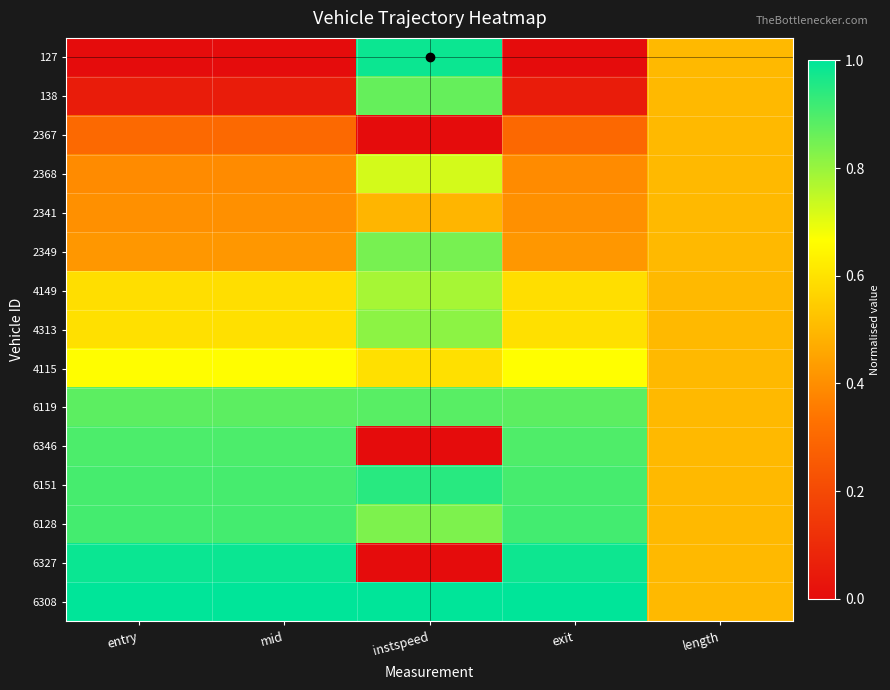

List the series in order of their peak value, highest first.

6308, 6327, 127, 6151, 6128, 6346, 6119, 138, 2349, 4313, 4149, 2368, 4115, 2367, 2341